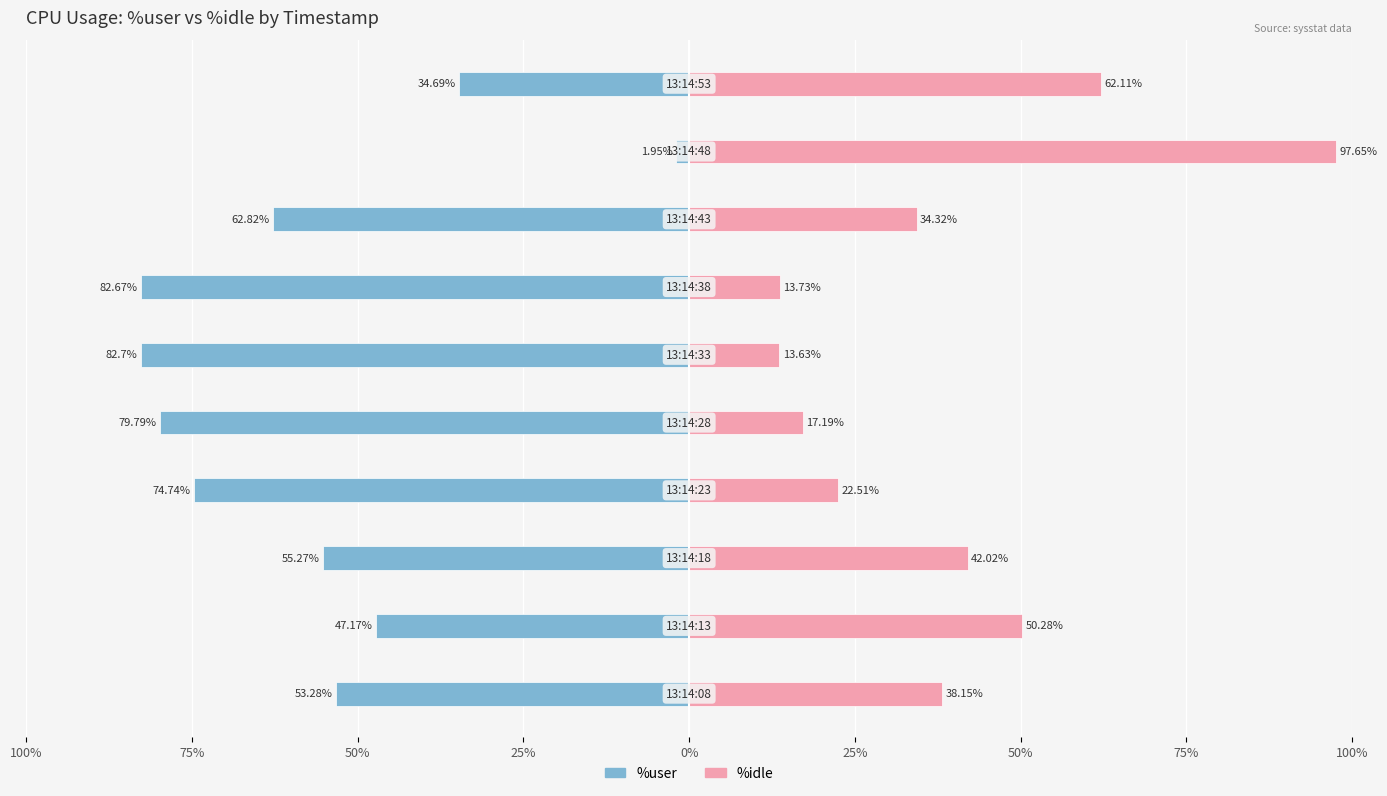

List the series in order of their peak value, highest first.

%idle, %user